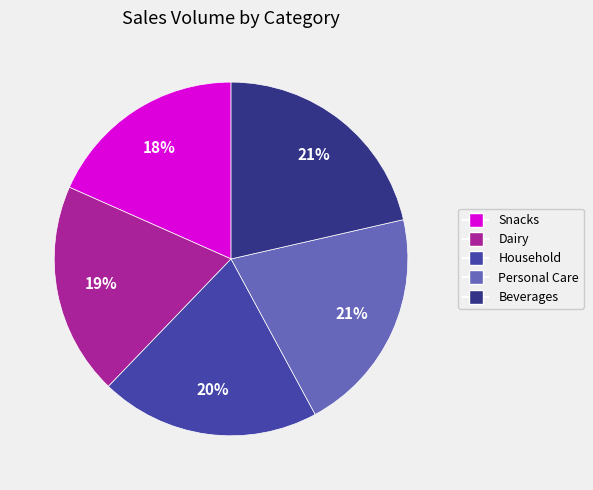

Approximately how many times larger is the value at Beverages compared to Dairy?

1.1